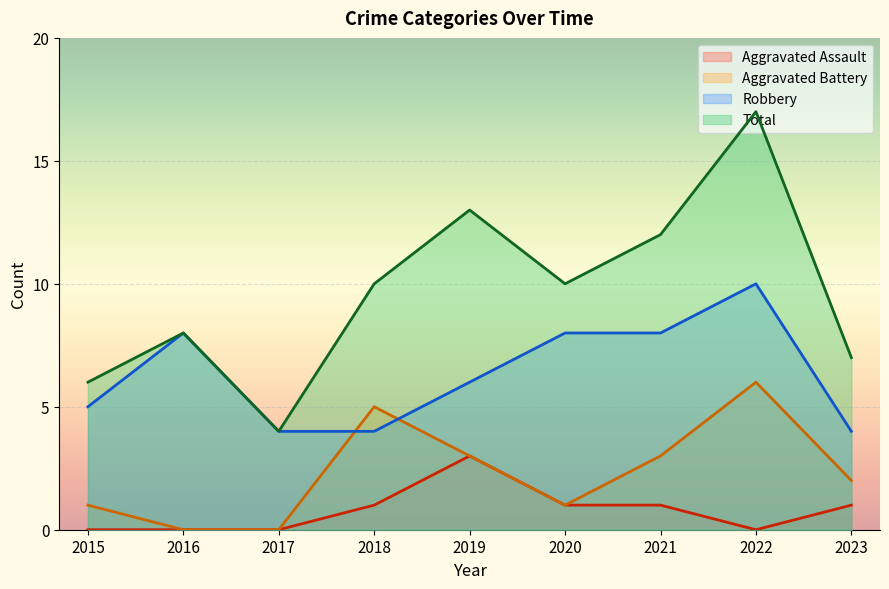

Is the value of Aggravated Assault at 2021 greater than the value of Aggravated Battery at 2016?

Yes